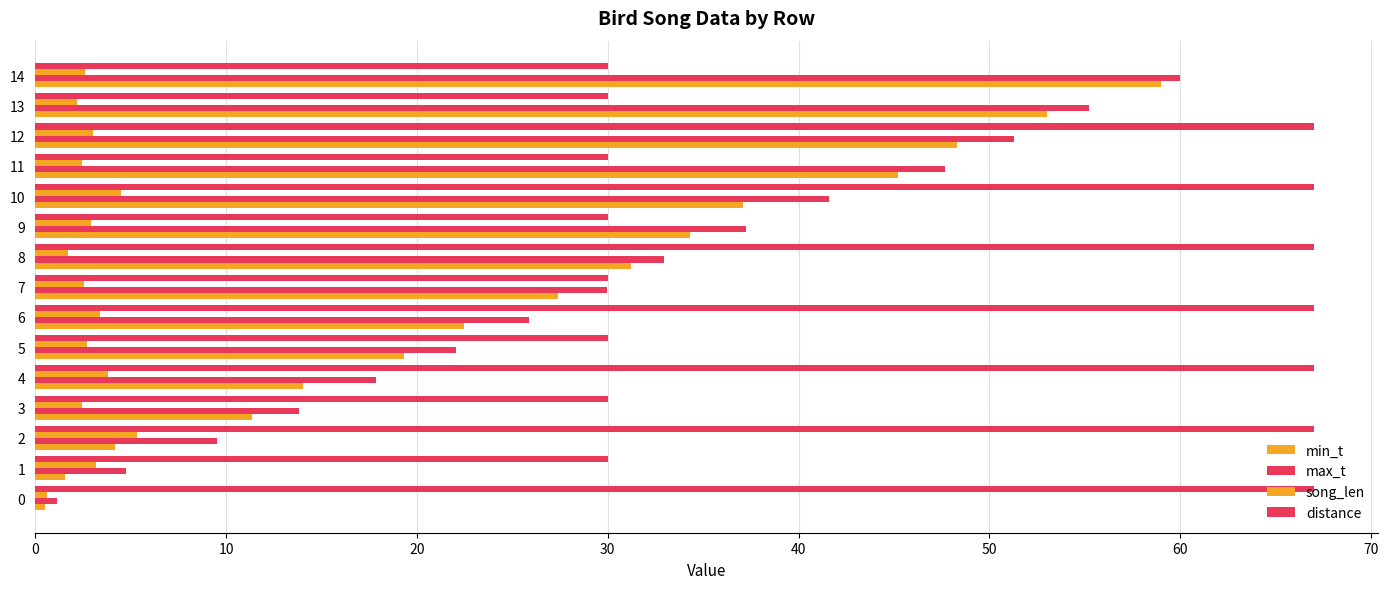

How many data points in max_t are less than 29?

7